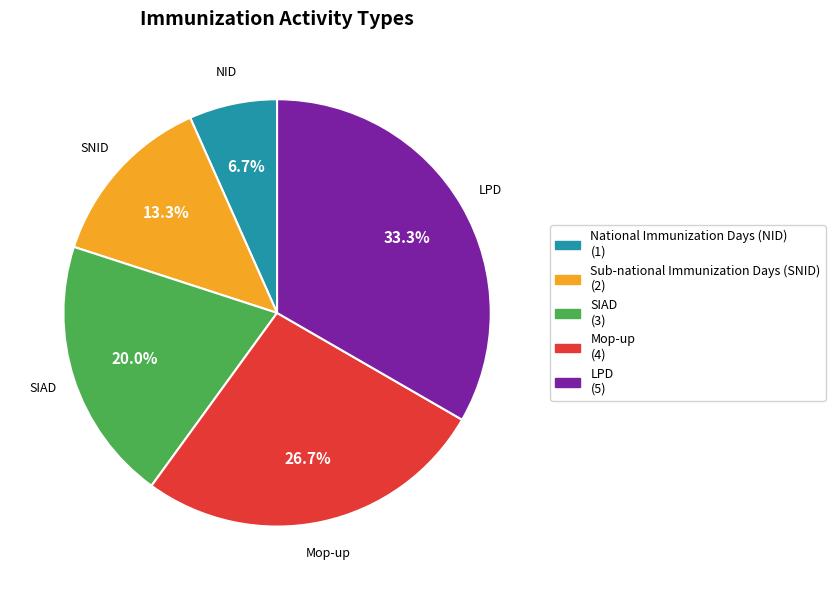

Which category has the smallest portion of the pie?

National Immunization Days (NID)